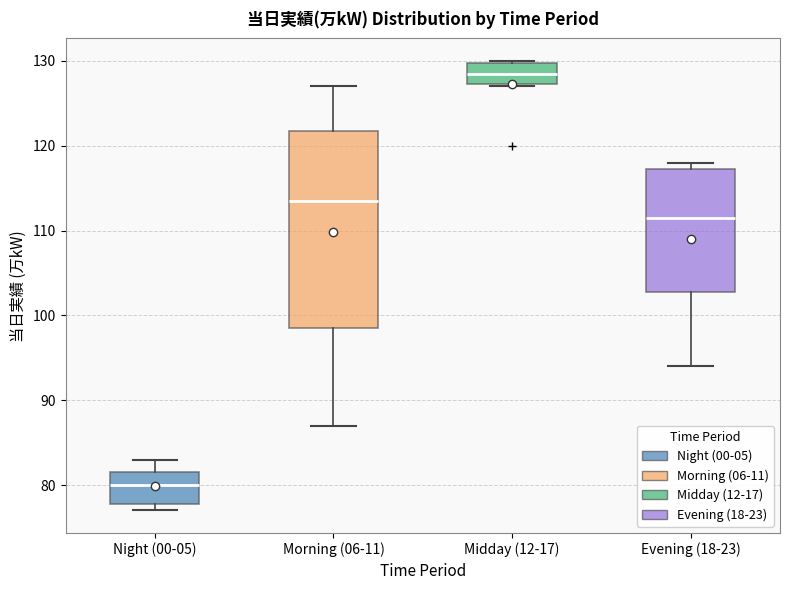

Which box's median line is the highest?

Midday (12-17)